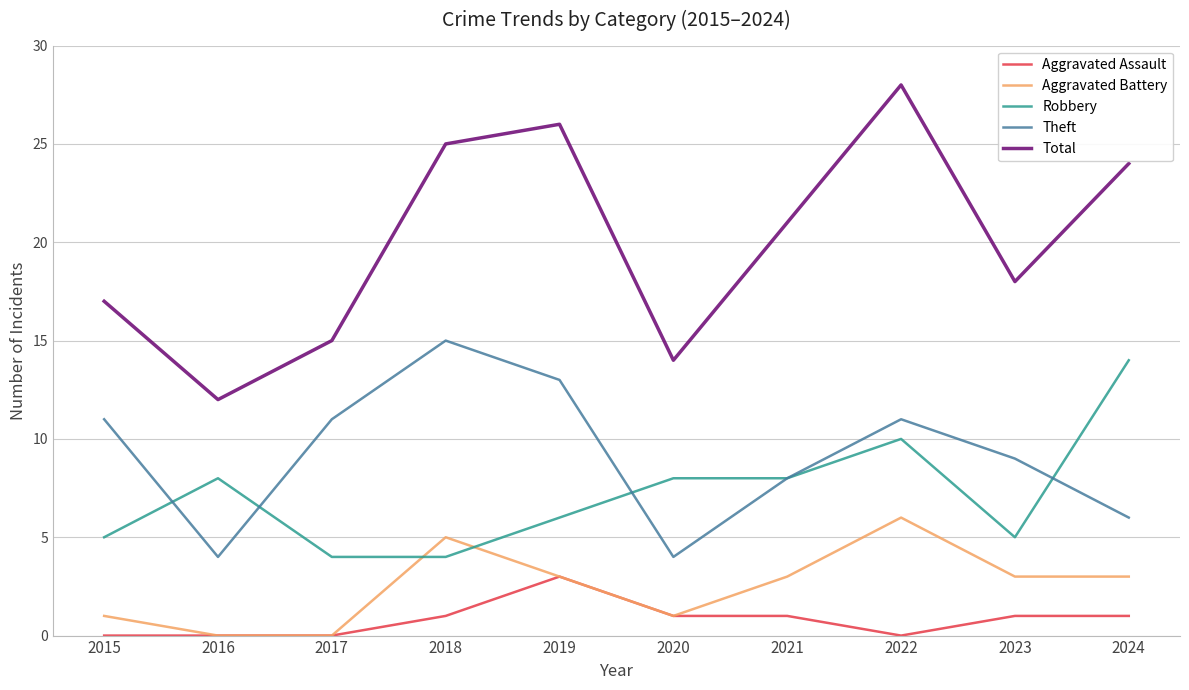

True or false: Aggravated Assault and Total intersect in this chart.

False